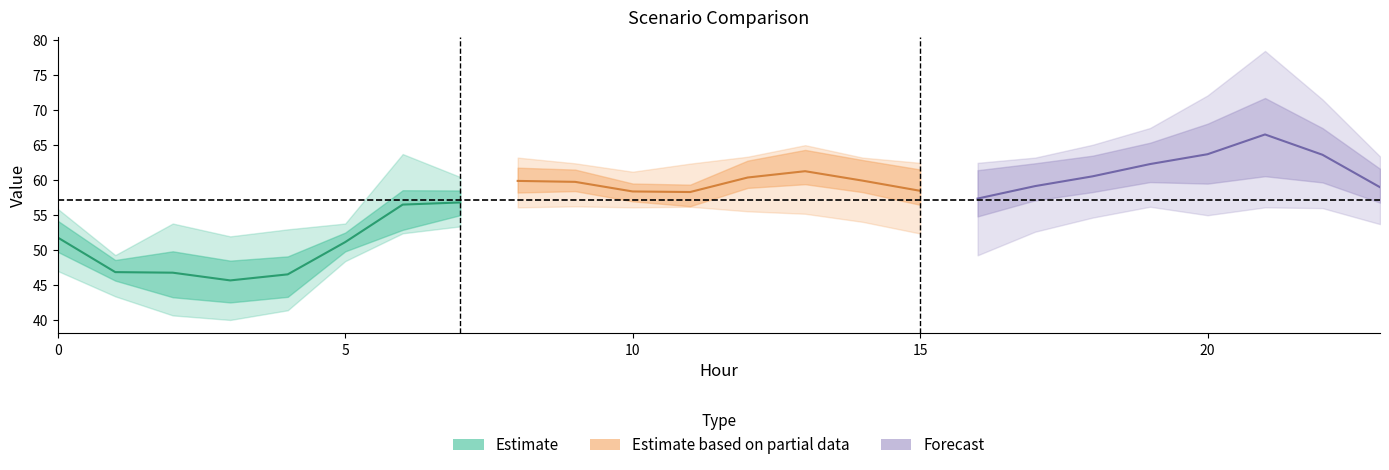

Does the chart have visible grid lines?

No